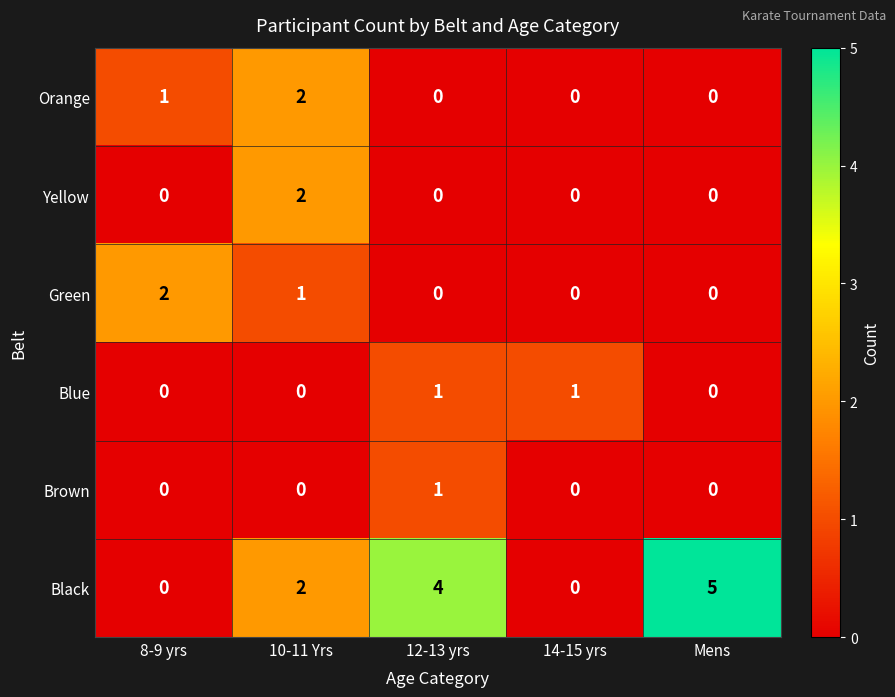

Reading right to left, what are all the values shown in this chart?

Orange: Mens=0	14-15 yrs=0	12-13 yrs=0	10-11 Yrs=2	8-9 yrs=1
Yellow: Mens=0	14-15 yrs=0	12-13 yrs=0	10-11 Yrs=2	8-9 yrs=0
Green: Mens=0	14-15 yrs=0	12-13 yrs=0	10-11 Yrs=1	8-9 yrs=2
Blue: Mens=0	14-15 yrs=1	12-13 yrs=1	10-11 Yrs=0	8-9 yrs=0
Brown: Mens=0	14-15 yrs=0	12-13 yrs=1	10-11 Yrs=0	8-9 yrs=0
Black: Mens=5	14-15 yrs=0	12-13 yrs=4	10-11 Yrs=2	8-9 yrs=0